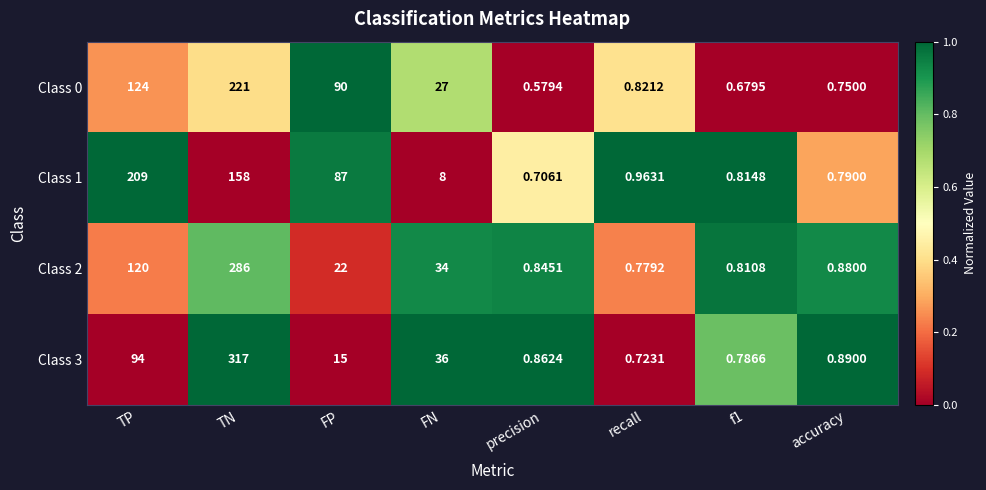

What is the maximum value shown in the chart?

317.0